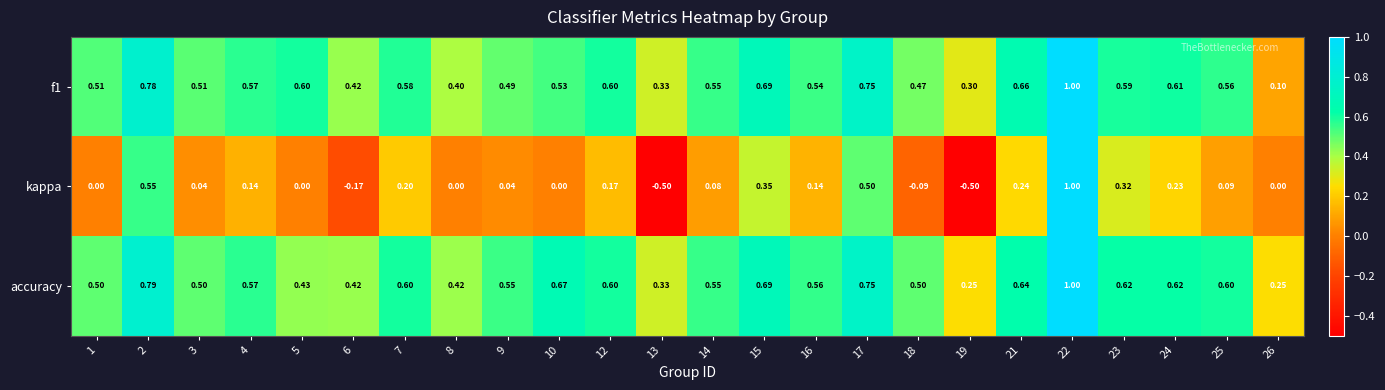

Which series has the largest total across all categories?

accuracy